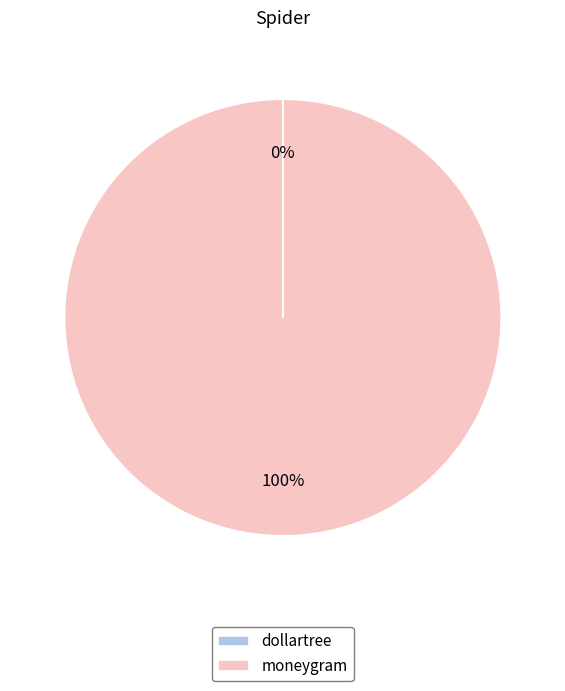

The moneygram slice represents 93% of the pie. True or false?

False